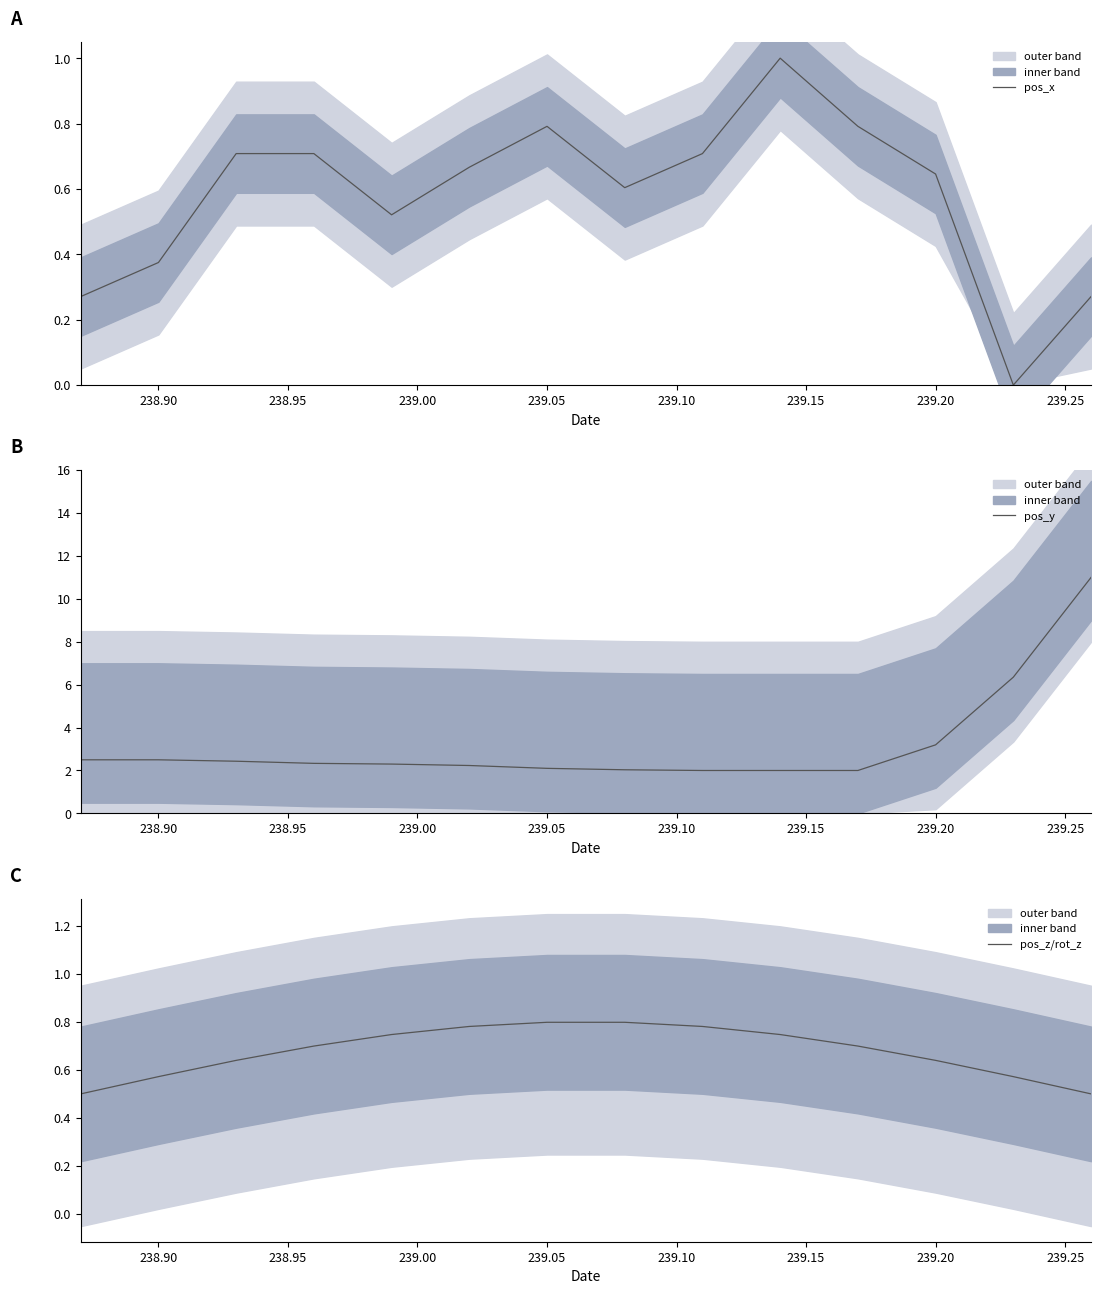

What is the difference between the second highest and second lowest values in the pos_z/rot_z series?

0.3